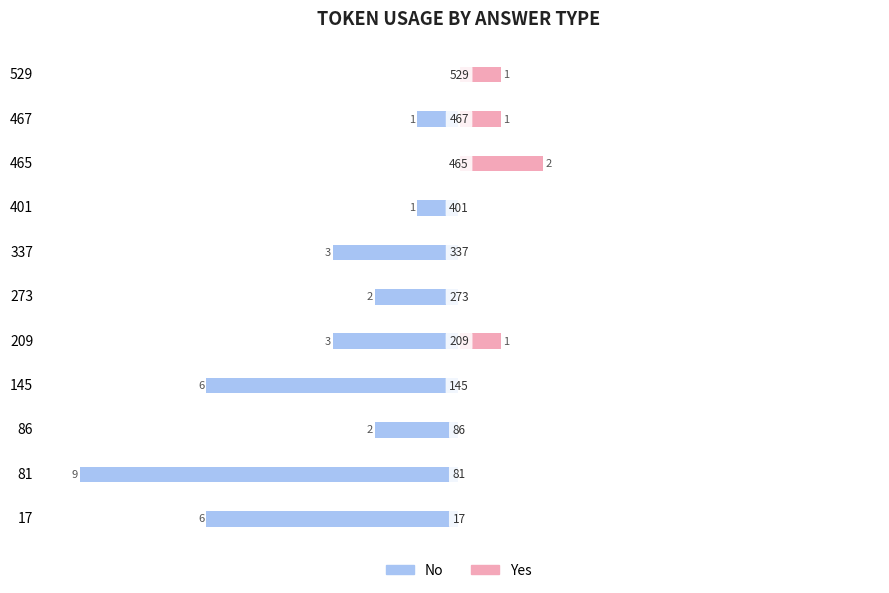

What is the sum of all Yes values?

5